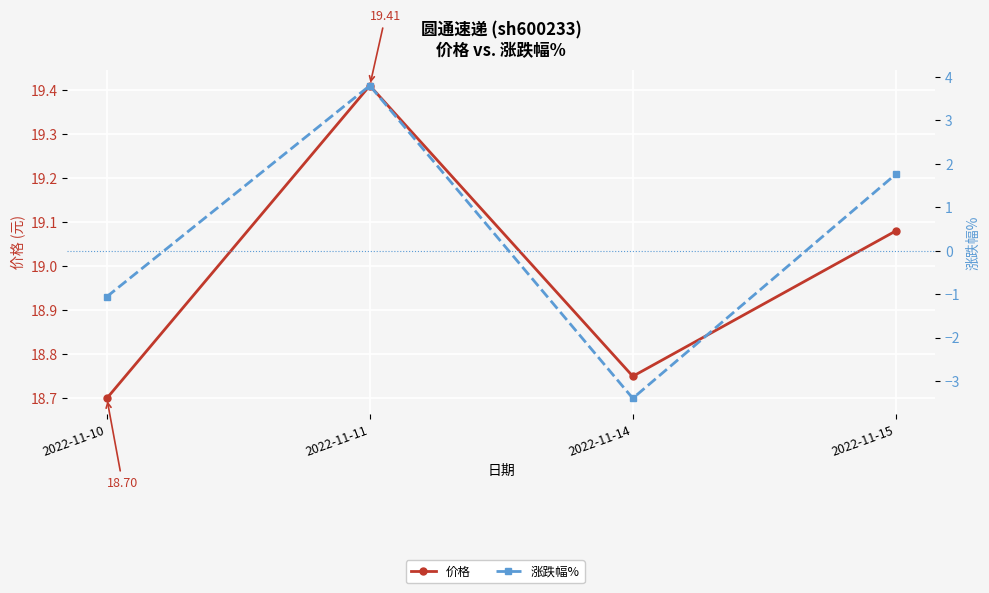

List the series in order of their overall mean, lowest first.

涨跌幅%, 价格